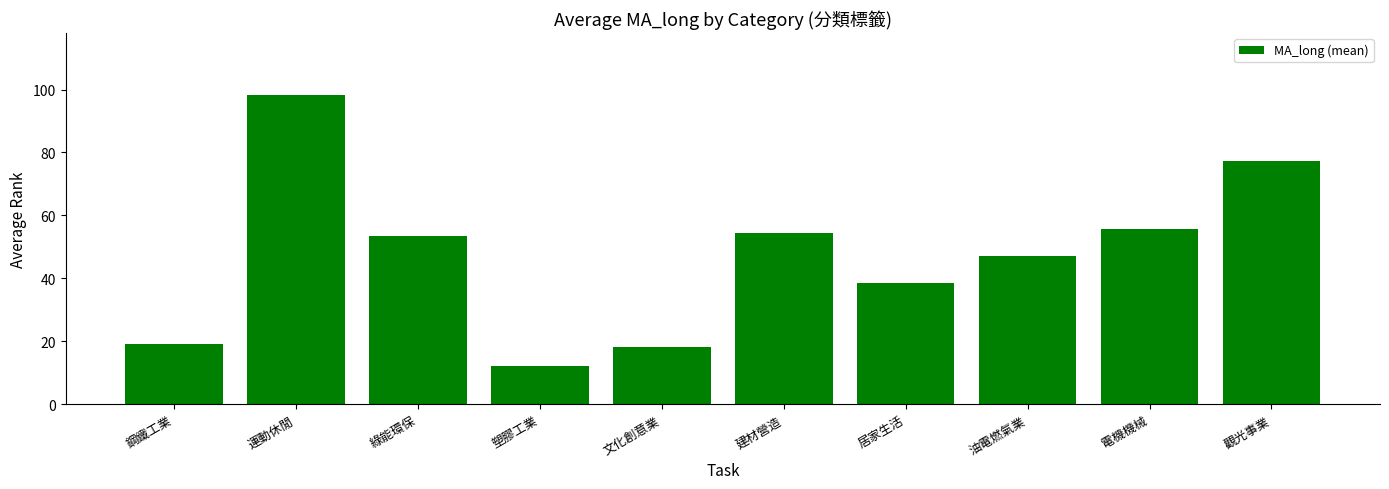

What is the difference between the maximum and second lowest values?

80.1